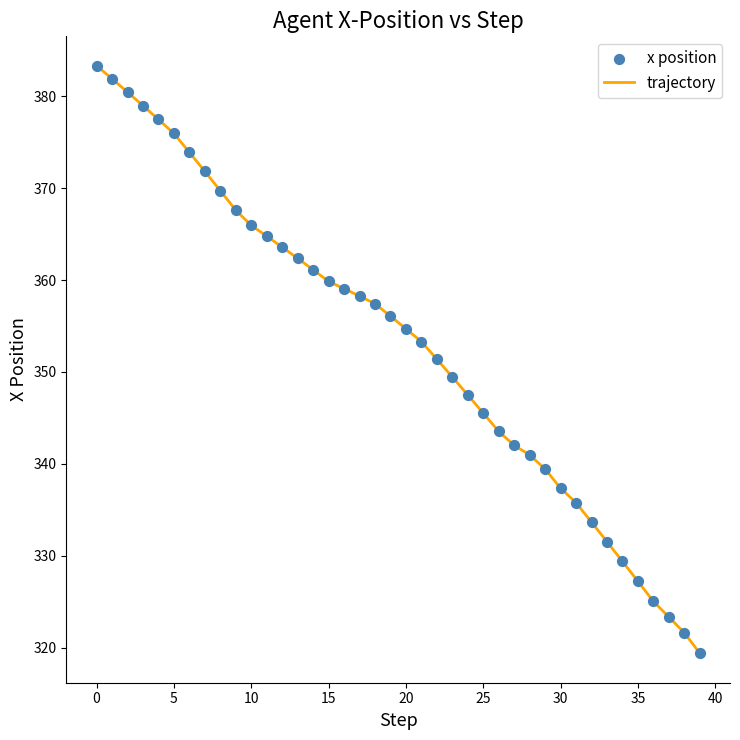

What is the maximum value shown in the chart?

383.3